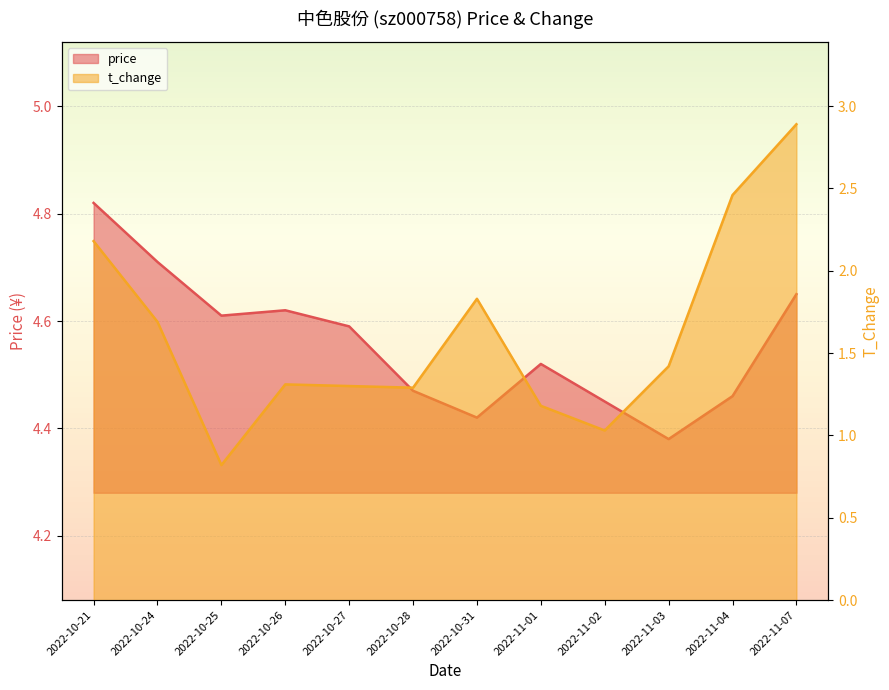

True or false: t_change and price intersect in this chart.

False